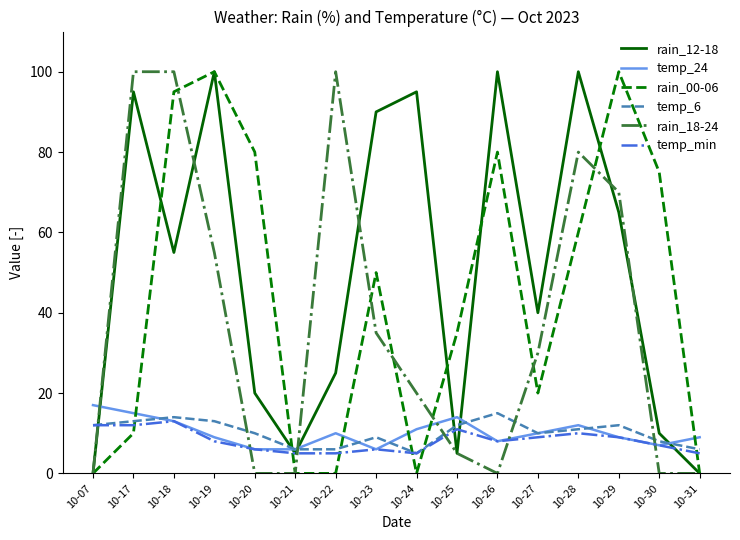

The rain_12-18 series shows 0 at 10-31. True or false?

True